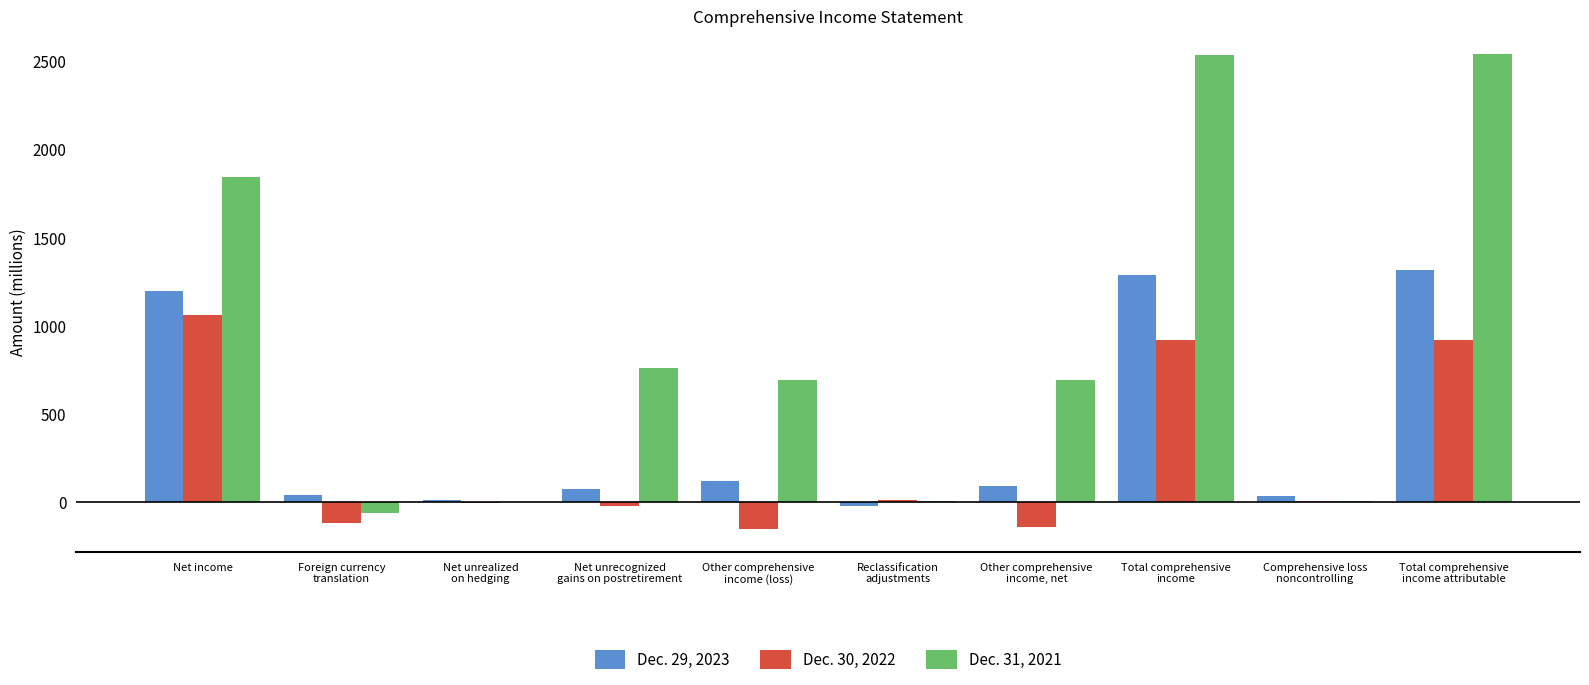

What is the maximum value shown in the chart?

2539